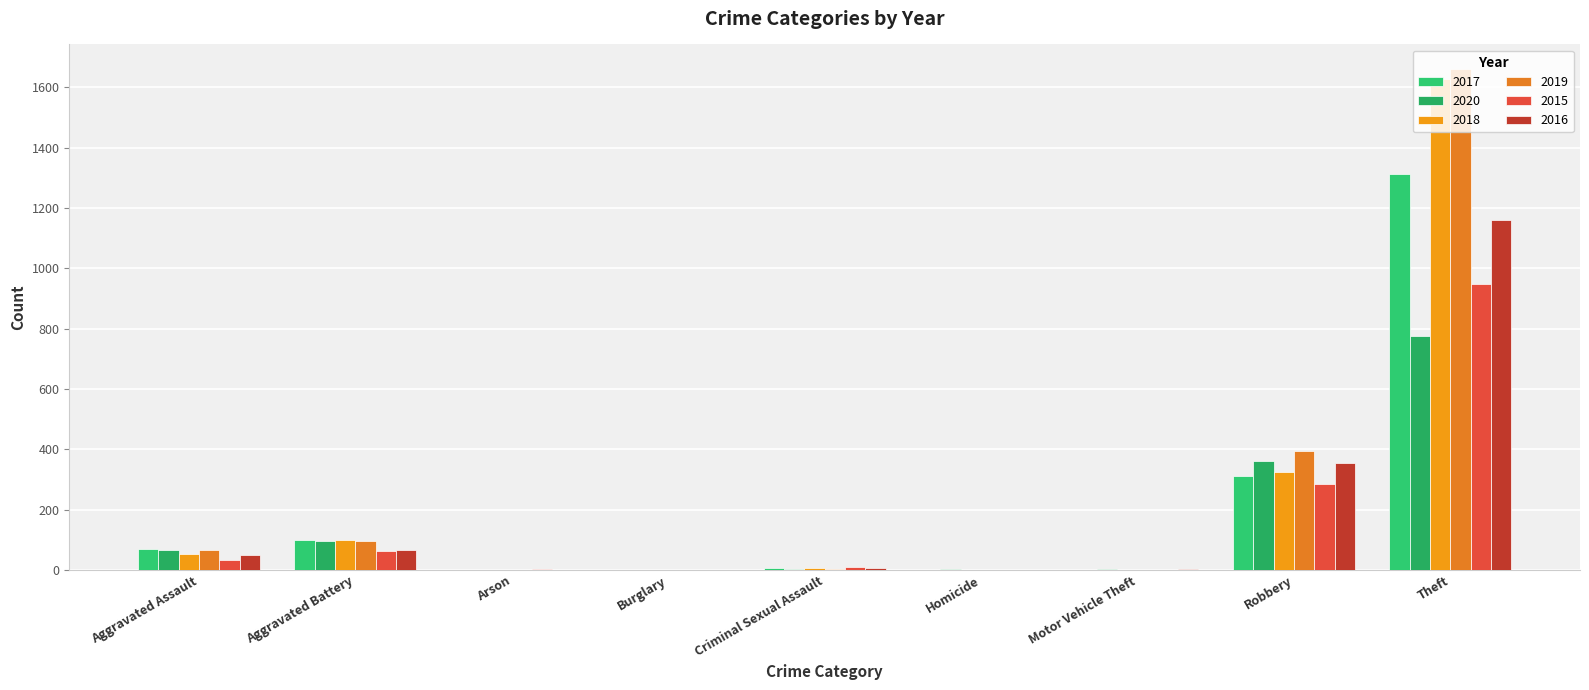

Reading left to right, list all the values displayed in this chart.

2017: Aggravated Assault=70	Aggravated Battery=100	Arson=0	Burglary=1	Criminal Sexual Assault=5	Homicide=1	Motor Vehicle Theft=1	Robbery=311	Theft=1311
2020: Aggravated Assault=66	Aggravated Battery=95	Arson=1	Burglary=0	Criminal Sexual Assault=2	Homicide=2	Motor Vehicle Theft=2	Robbery=362	Theft=776
2018: Aggravated Assault=52	Aggravated Battery=100	Arson=0	Burglary=0	Criminal Sexual Assault=7	Homicide=1	Motor Vehicle Theft=1	Robbery=326	Theft=1626
2019: Aggravated Assault=65	Aggravated Battery=96	Arson=1	Burglary=1	Criminal Sexual Assault=4	Homicide=1	Motor Vehicle Theft=0	Robbery=395	Theft=1659
2015: Aggravated Assault=32	Aggravated Battery=61	Arson=3	Burglary=0	Criminal Sexual Assault=9	Homicide=0	Motor Vehicle Theft=1	Robbery=283	Theft=948
2016: Aggravated Assault=50	Aggravated Battery=65	Arson=0	Burglary=0	Criminal Sexual Assault=7	Homicide=1	Motor Vehicle Theft=3	Robbery=354	Theft=1159